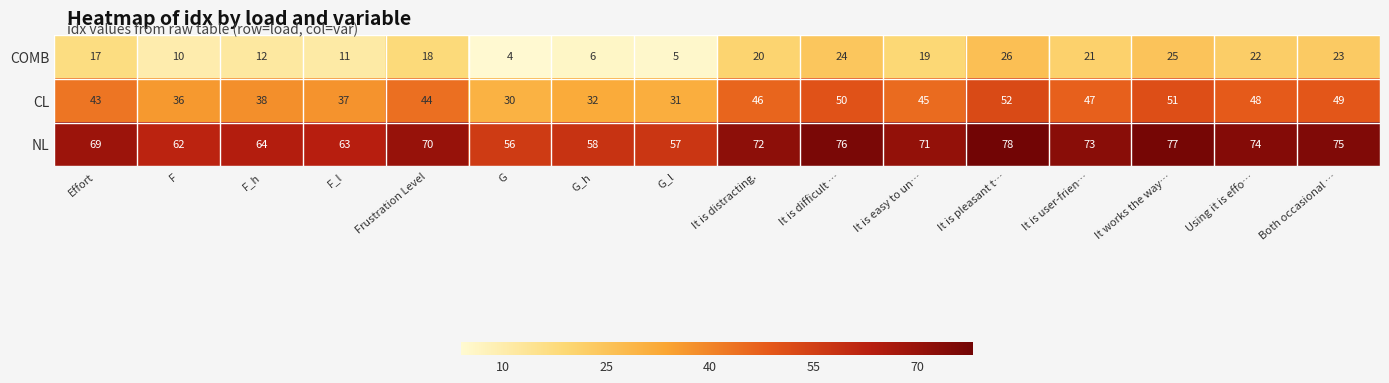

What is the approximate value of CL at It is pleasant t…, to the nearest 5?

50